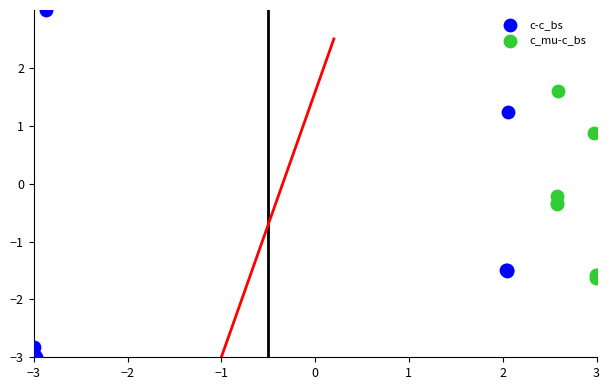

Which series has the largest Y range (max minus min)?

c-c_bs